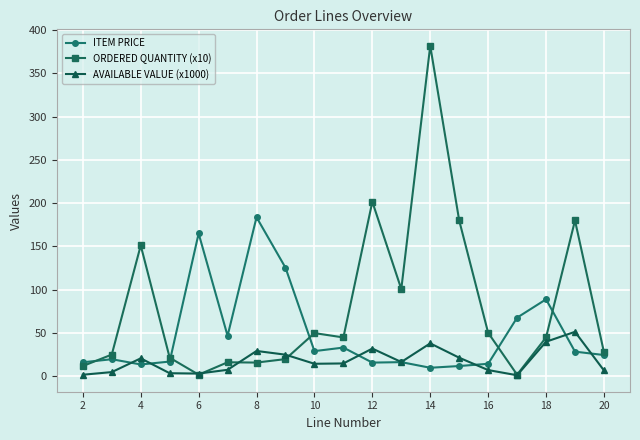

List the series in order of their overall mean, highest first.

ORDERED QUANTITY (x10), ITEM PRICE, AVAILABLE VALUE (x1000)